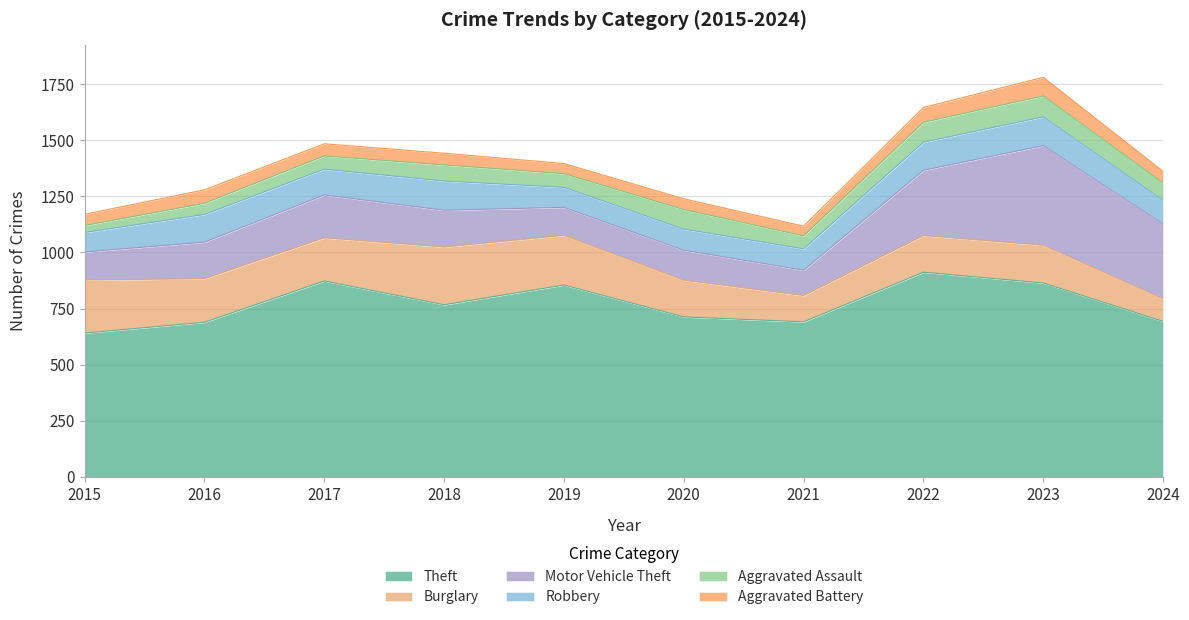

What is the total value across all series at 2024?

1361